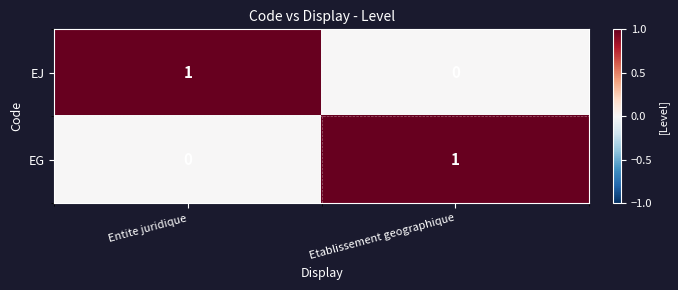

The value of EJ at Etablissement geographique is 0. True or false?

True